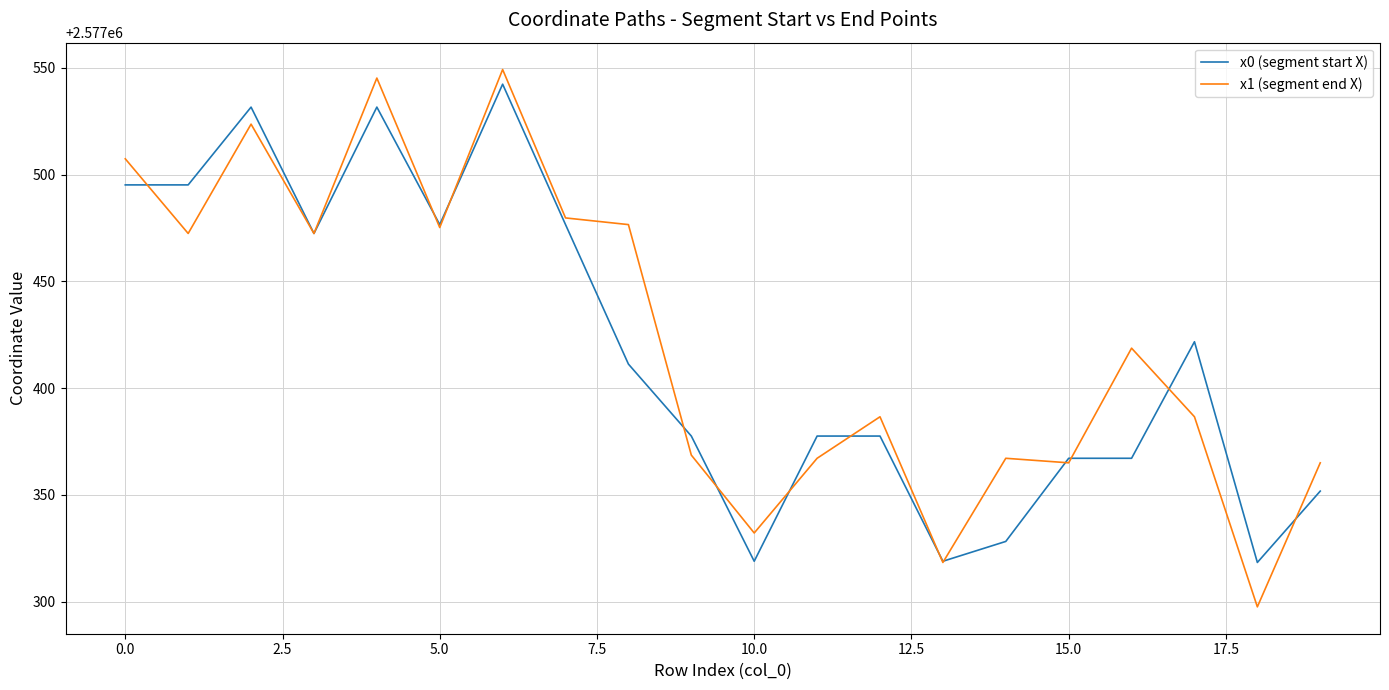

What is the lowest value of the x1 (segment end X) series?

2577297.6